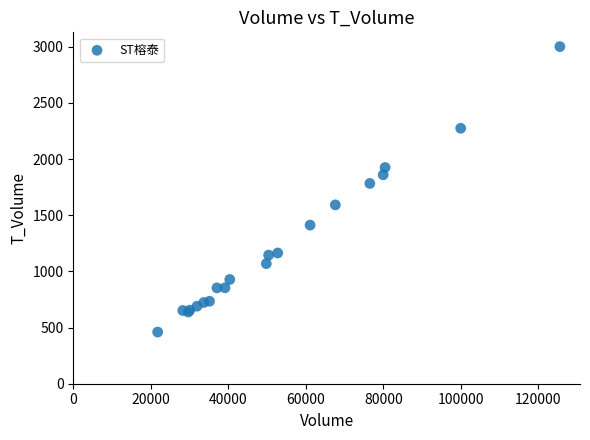

What Y value in the scatter plot is closest to 1730?

1783